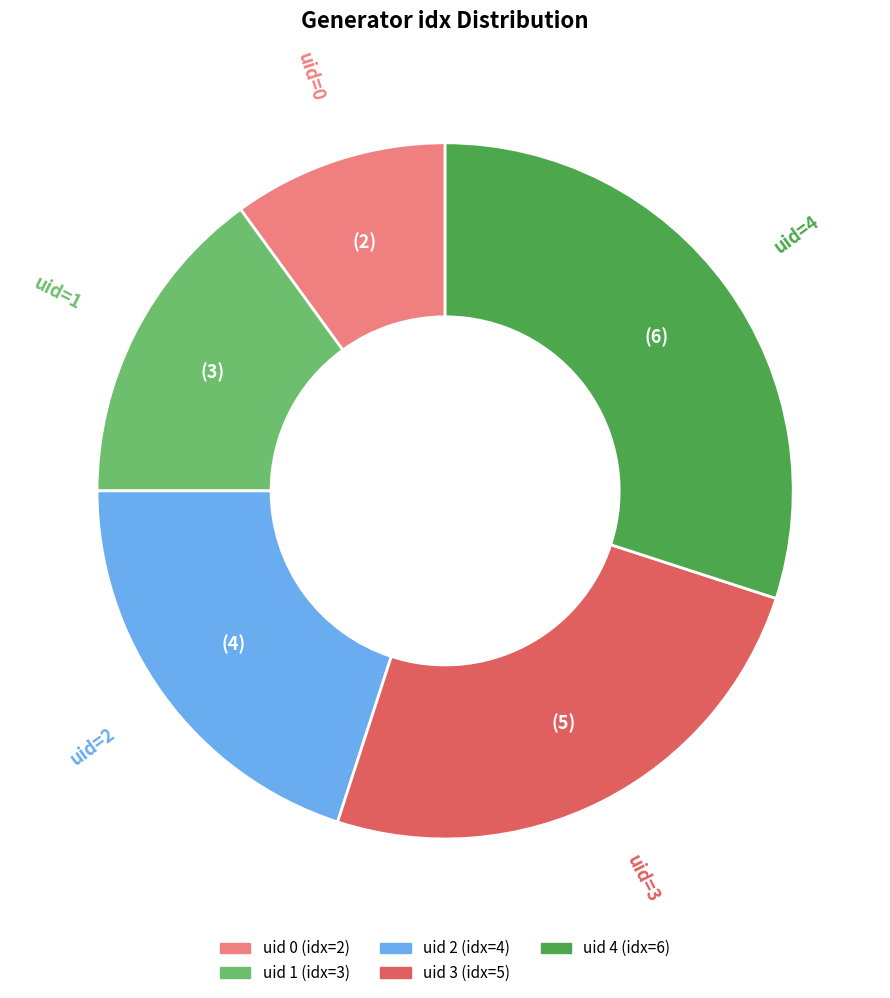

Does any single category account for the majority?

No